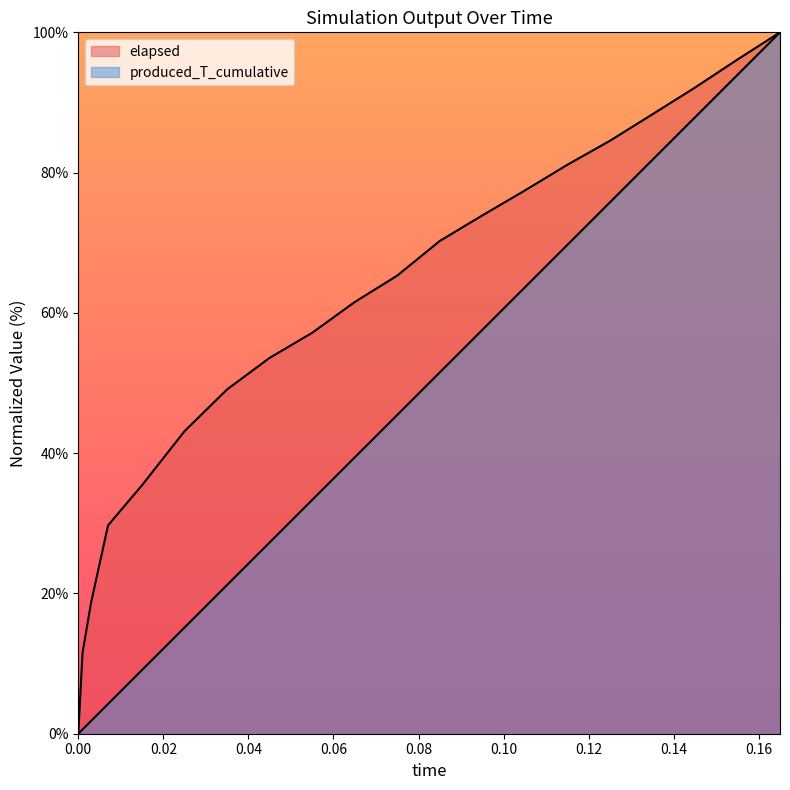

Is it true that elapsed equals 70.3 at 0.085?

True